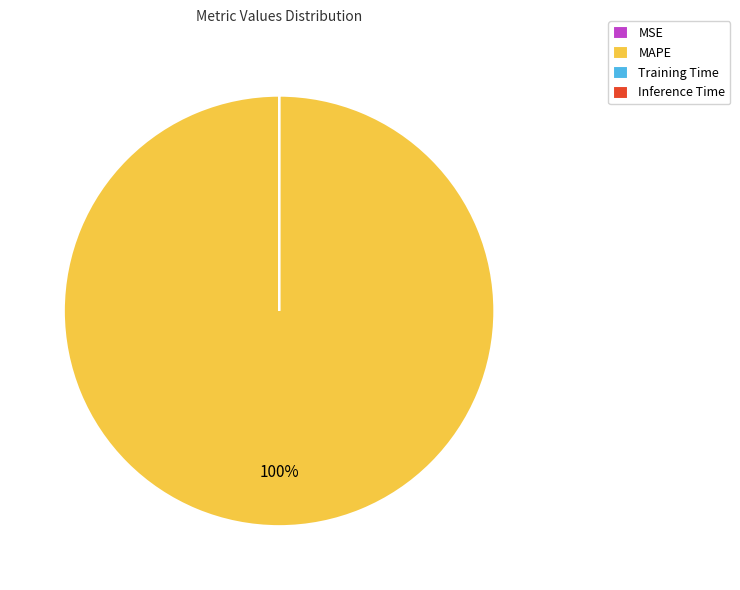

To the nearest percent, what is the difference between the largest and smallest slice percentages?

100%